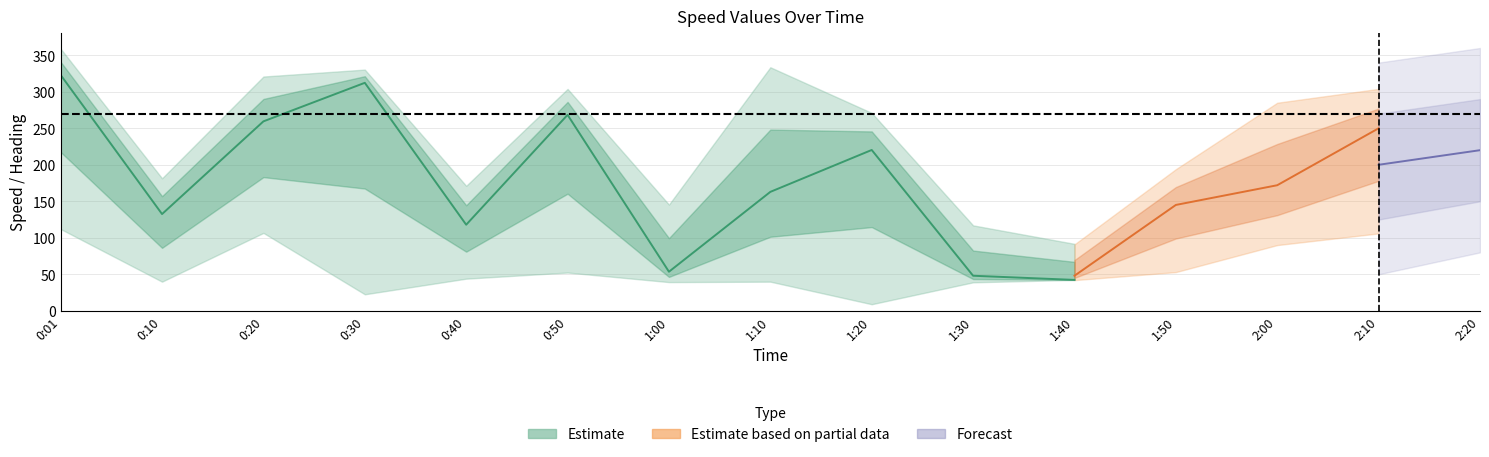

The col9_lower series shows 27.8 at 2:00. True or false?

False